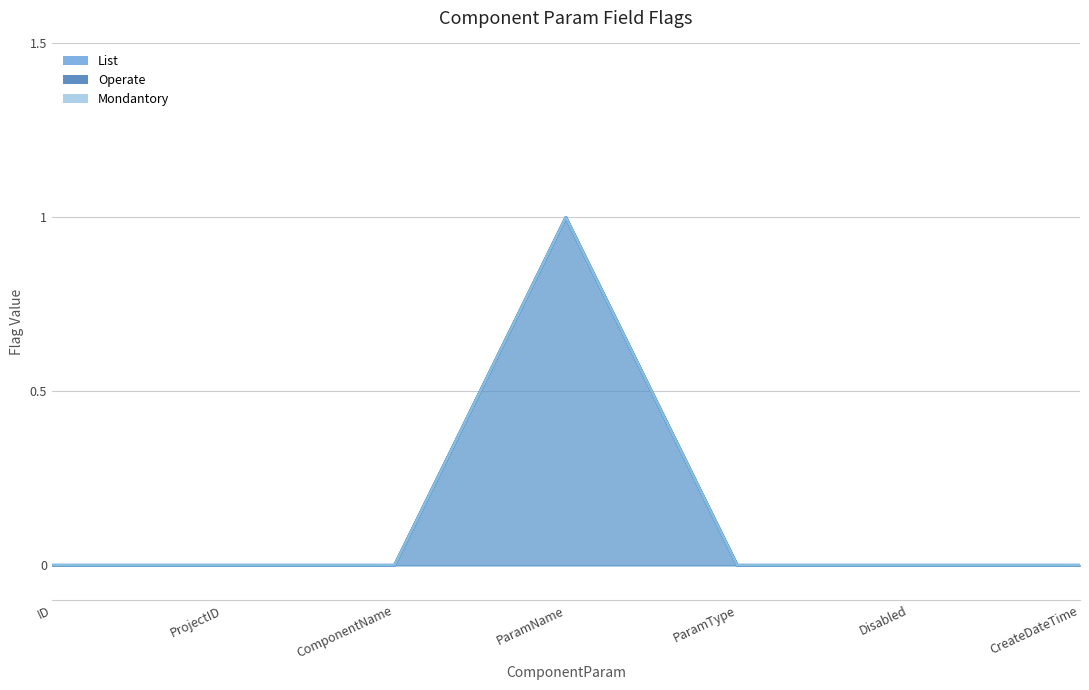

Count the Operate values in the range 0 to 1.

7